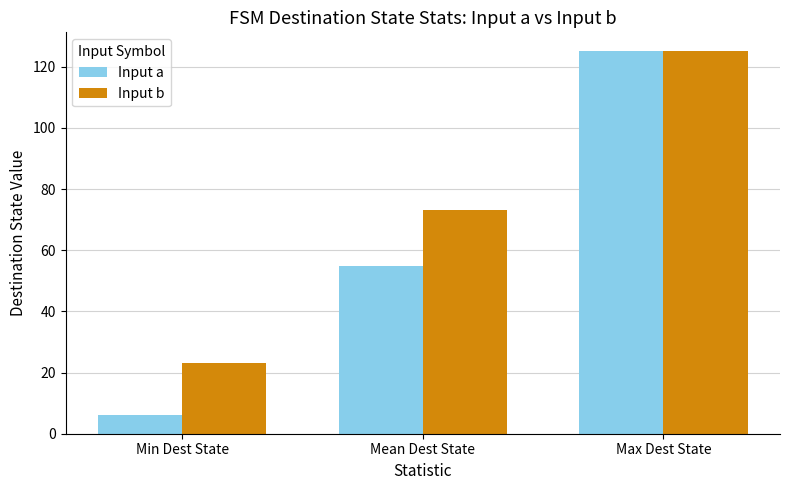

The Input a series shows 88 at Mean Dest State. True or false?

False